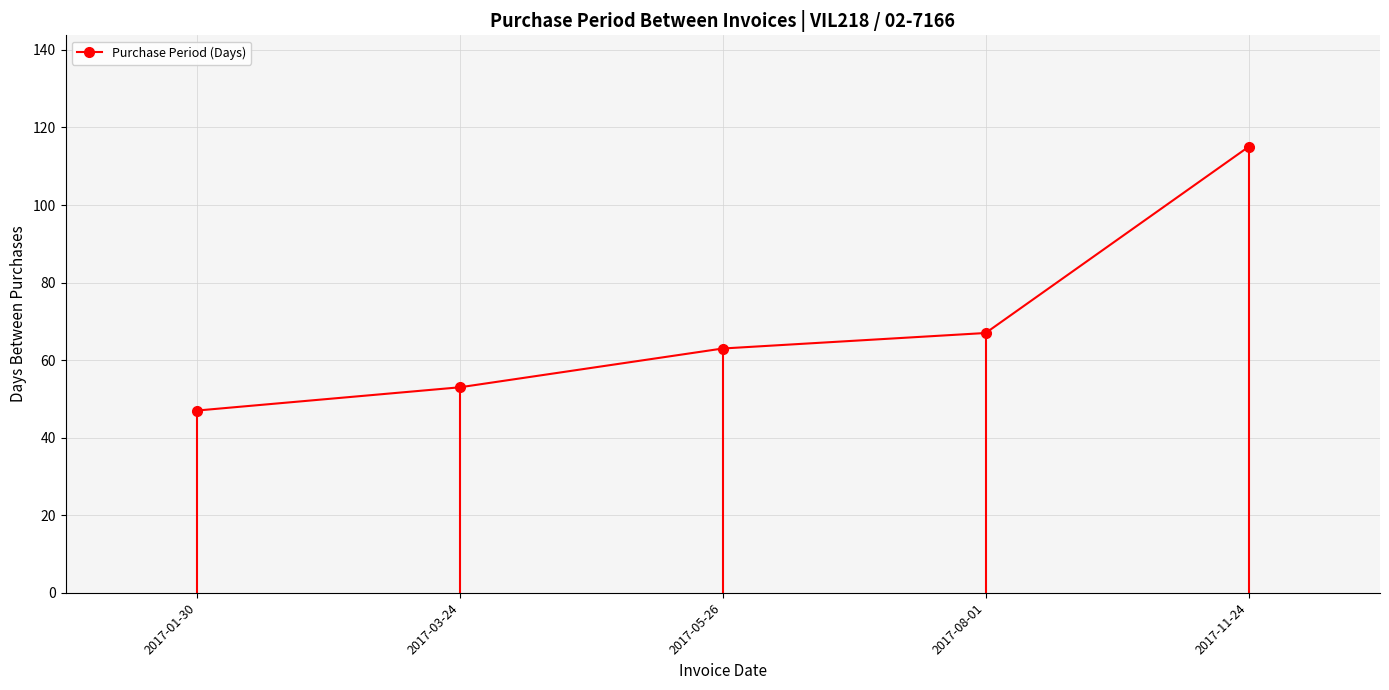

What is the difference between the maximum and minimum values?

68